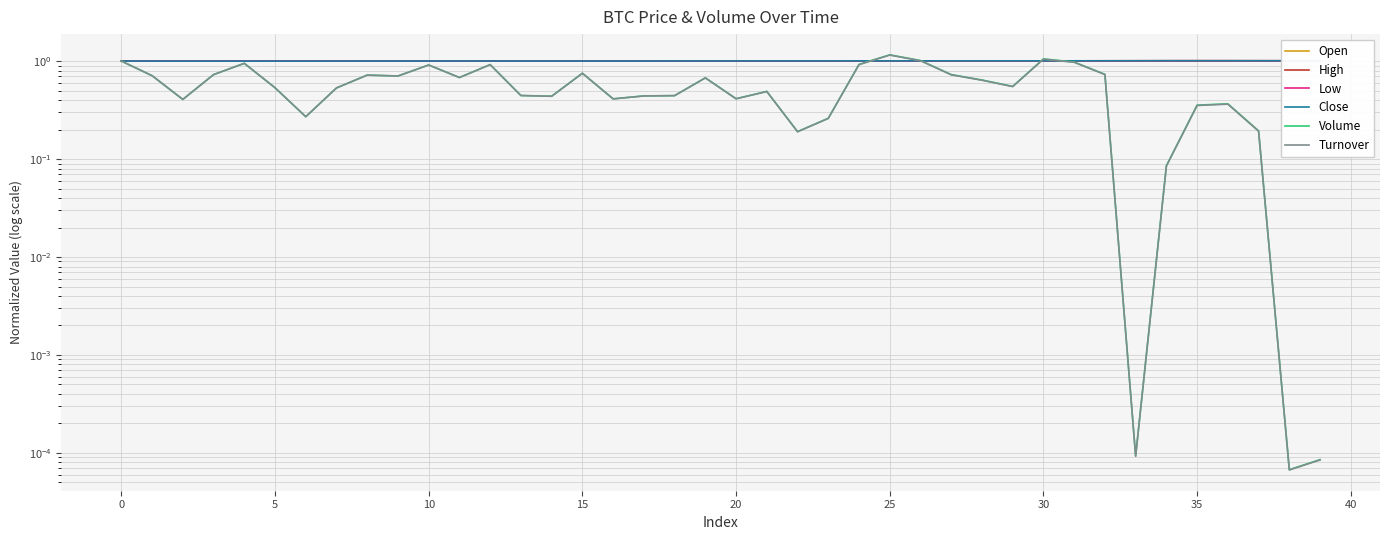

What is the difference between the highest and lowest values at 32?

0.3